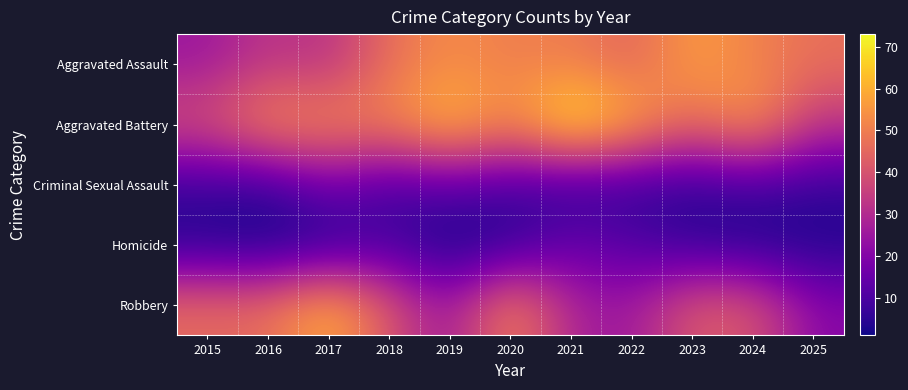

Reading left to right, transcribe all the data shown in this chart.

Aggravated Assault: 2015=25	2016=33	2017=31	2018=47	2019=53	2020=50	2021=50	2022=44	2023=57	2024=51	2025=47
Aggravated Battery: 2015=40	2016=54	2017=53	2018=52	2019=64	2020=52	2021=73	2022=60	2023=45	2024=57	2025=33
Criminal Sexual Assault: 2015=7	2016=6	2017=17	2018=9	2019=12	2020=9	2021=5	2022=6	2023=5	2024=8	2025=6
Homicide: 2015=3	2016=1	2017=3	2018=9	2019=1	2020=4	2021=15	2022=11	2023=5	2024=3	2025=3
Robbery: 2015=46	2016=46	2017=61	2018=41	2019=24	2020=53	2021=28	2022=25	2023=42	2024=41	2025=21